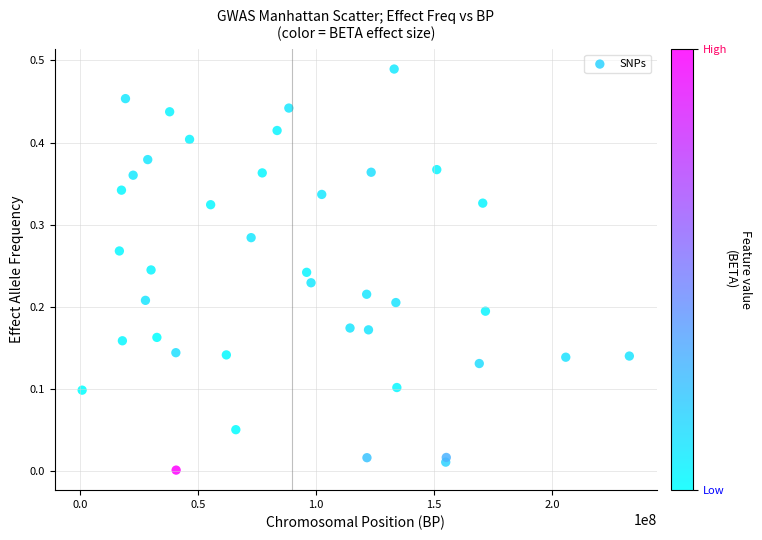

What is the range of X values (max minus min)?

231739235.0